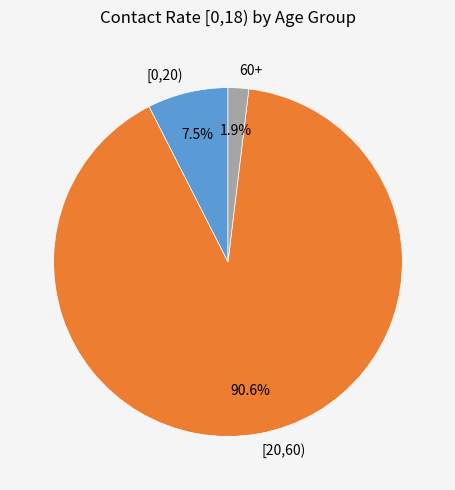

How many slices are in this pie chart?

3